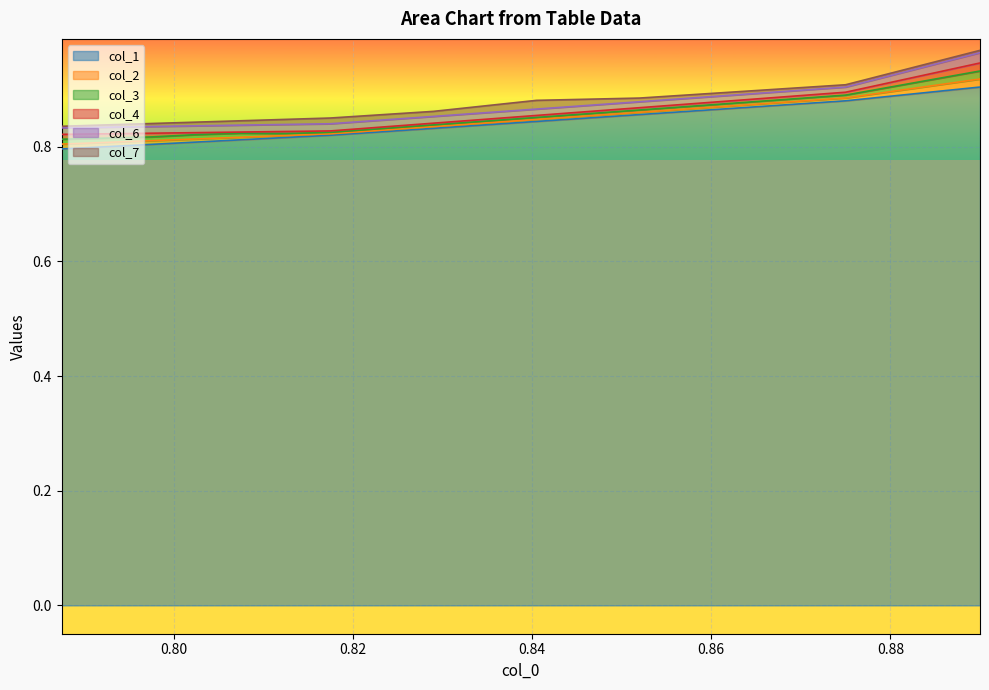

True or false: col_6 and col_4 intersect in this chart.

False